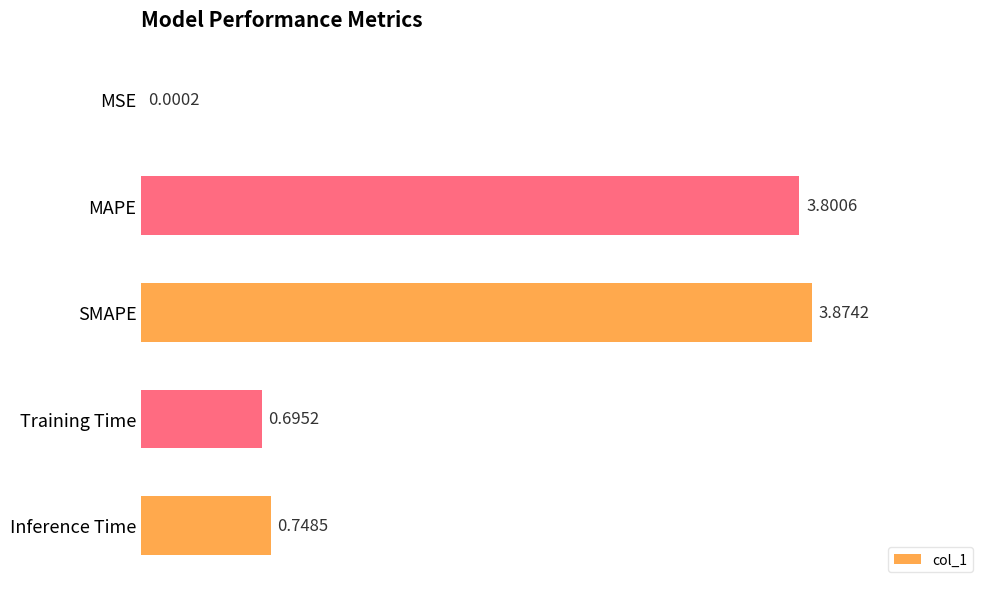

Which label corresponds to the largest value in the chart?

SMAPE